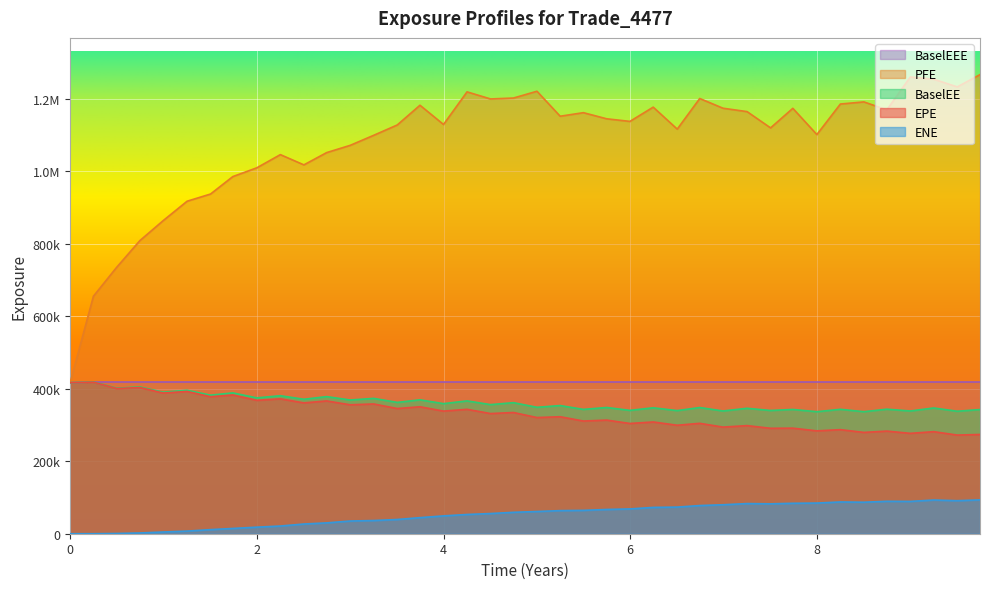

True or false: BaselEE has a value of 336655.0 at 8.

True